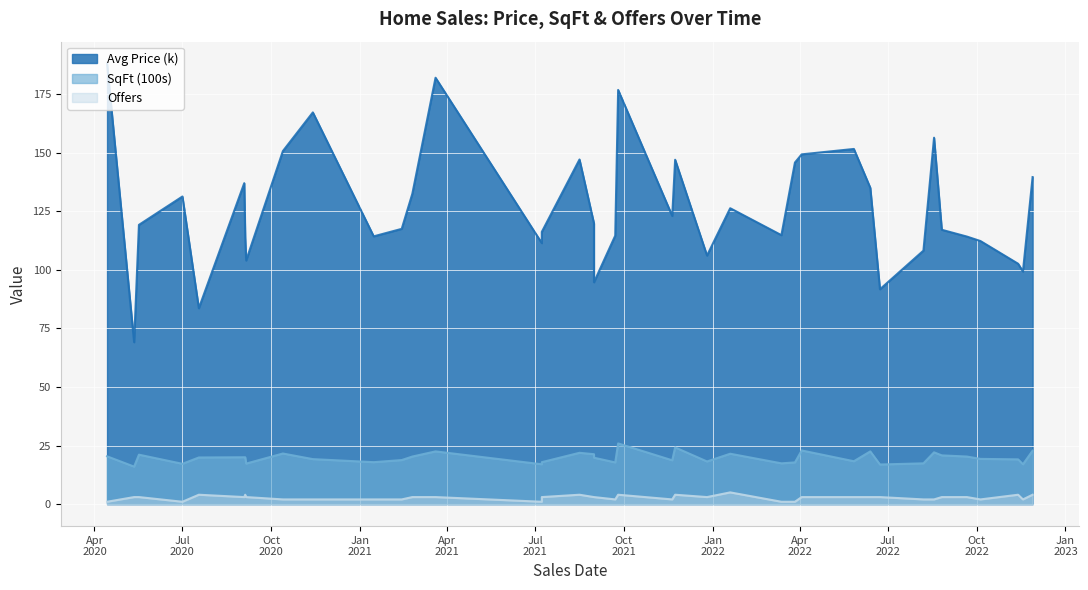

Does the chart display data point markers on the line(s)?

No